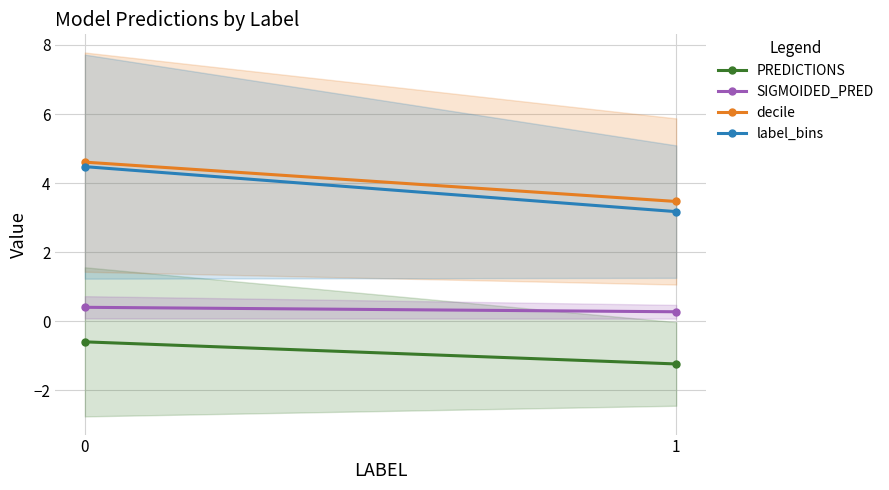

Is the value of SIGMOIDED_PRED at 1 greater than the value of label_bins at 1?

No